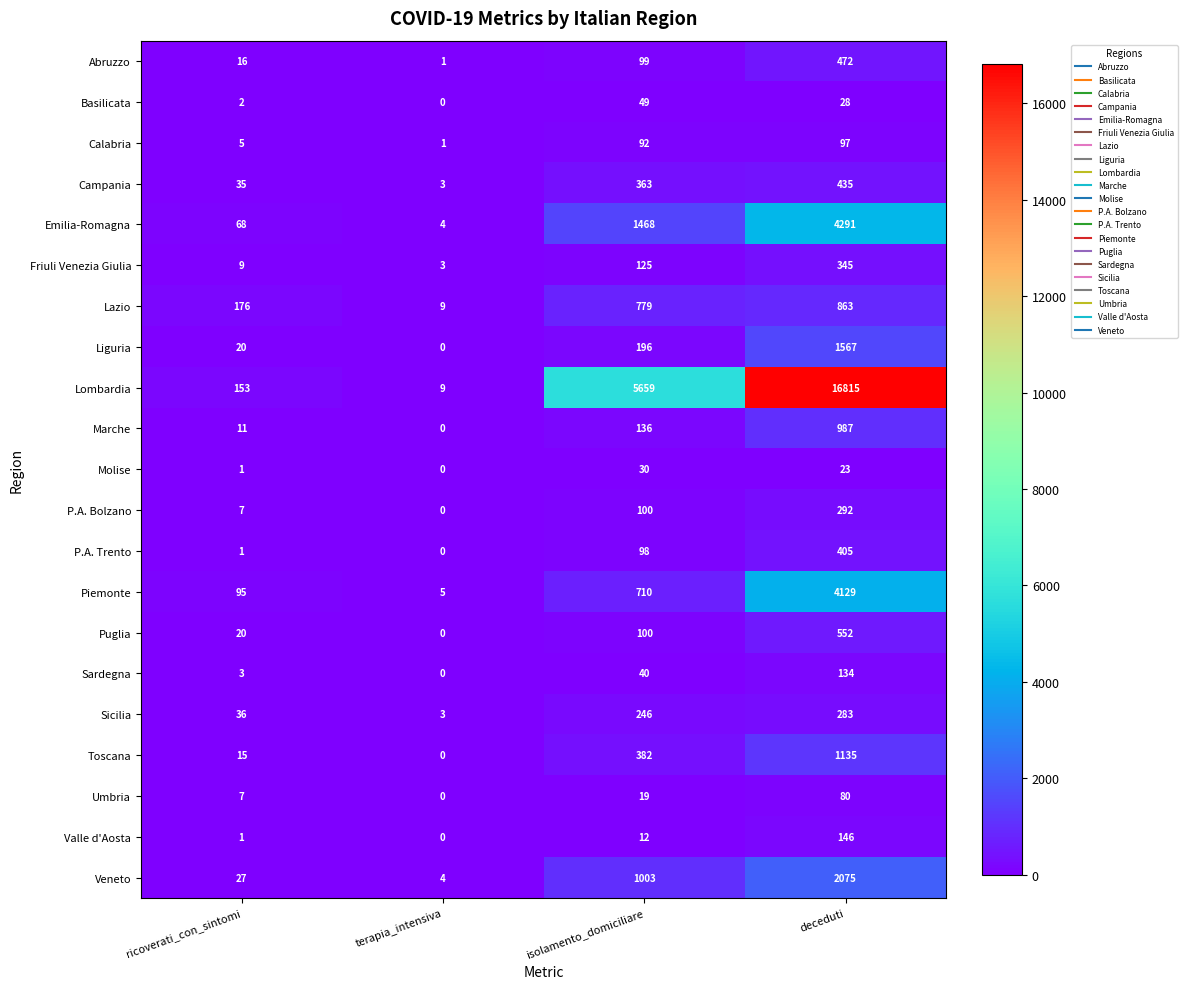

At how many categories does at least one series exceed 4589?

2